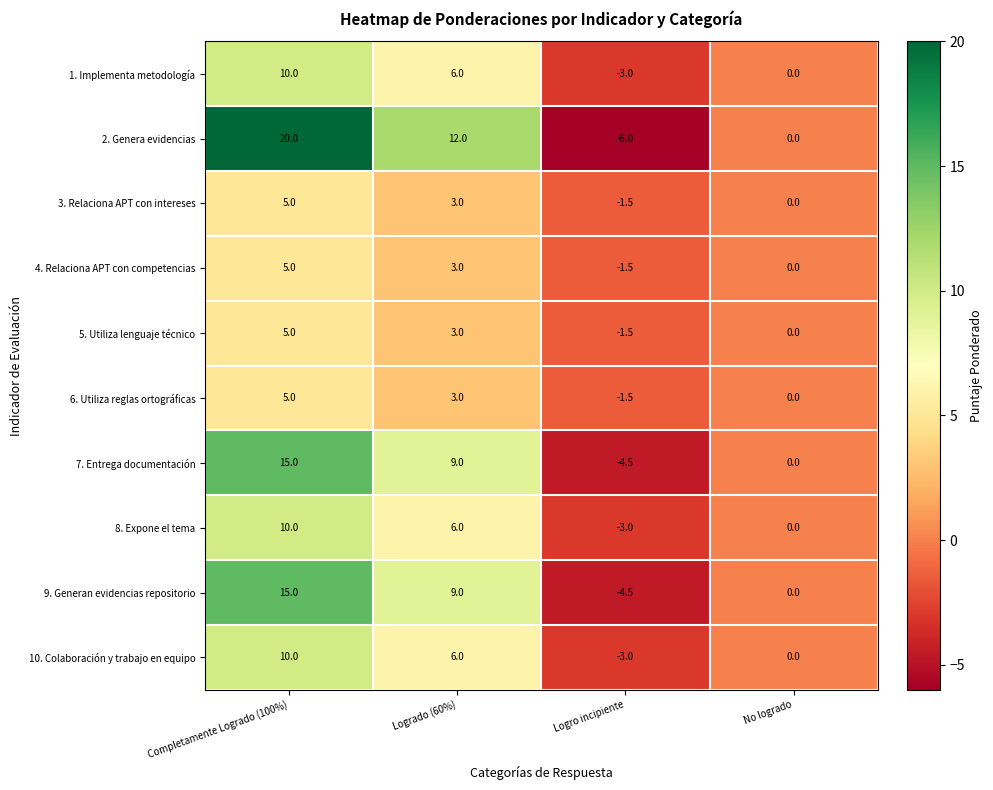

At which category is the sum across all series the highest?

Completamente Logrado (100%)